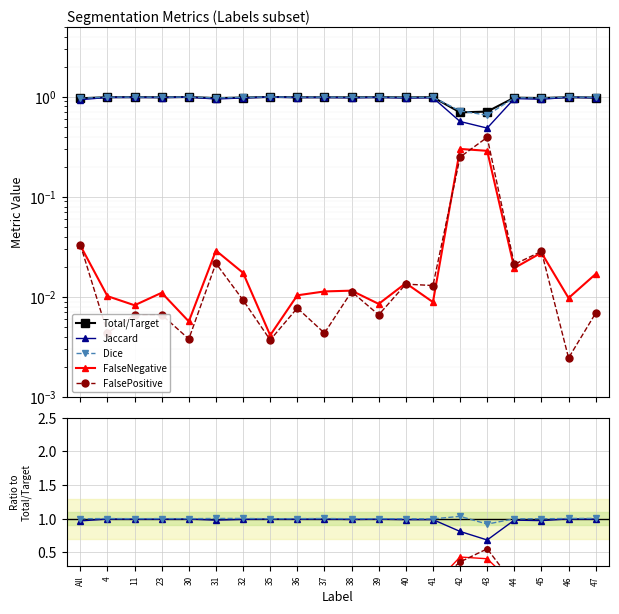

Read the Total/Target value at 35.

1.0